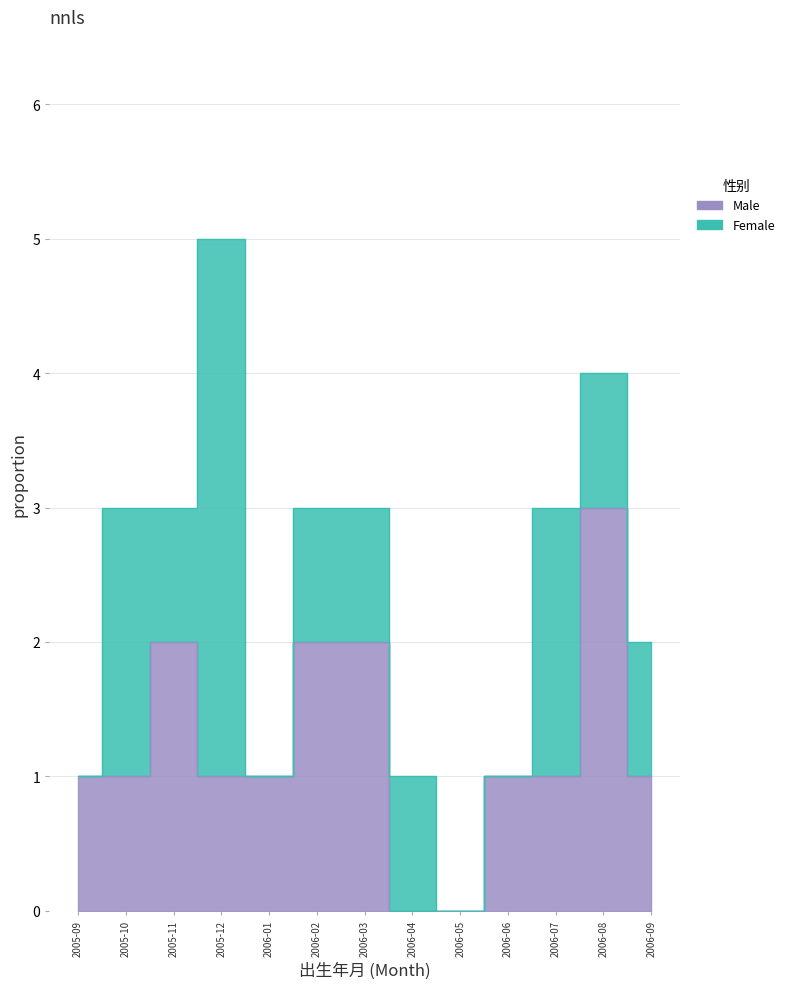

The chart shows a value of 1 at 2005-11. True or false?

False